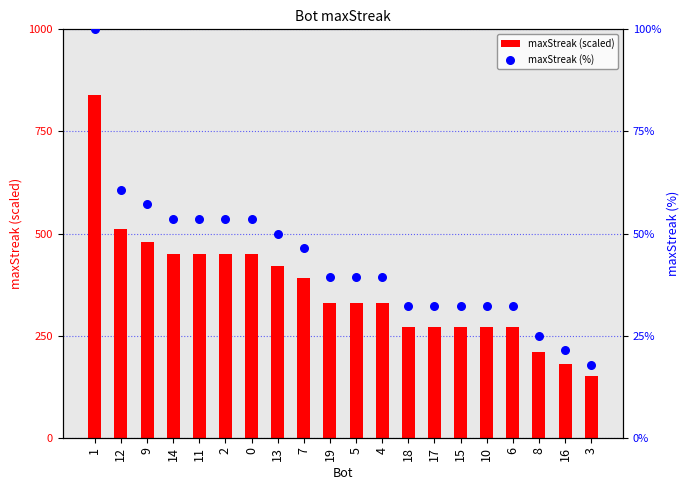

At which category is the sum across all series the highest?

1